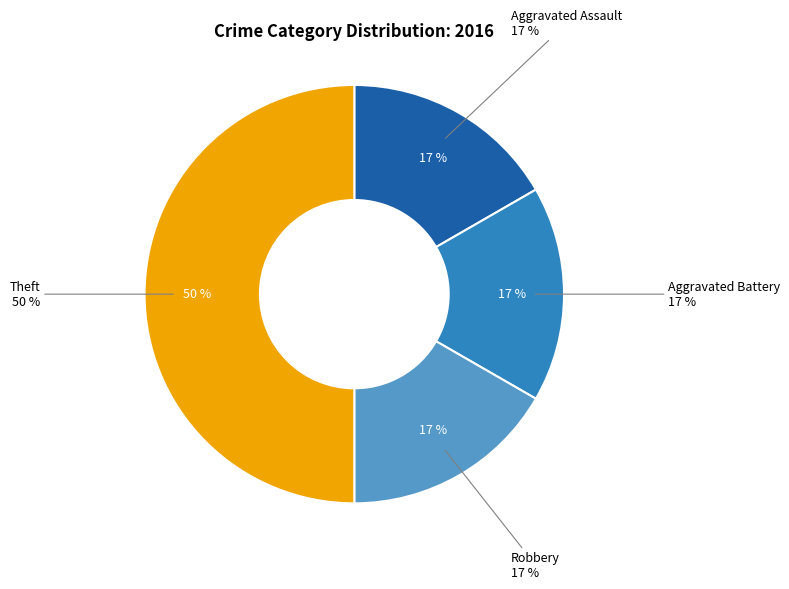

Which slice is the largest?

Theft